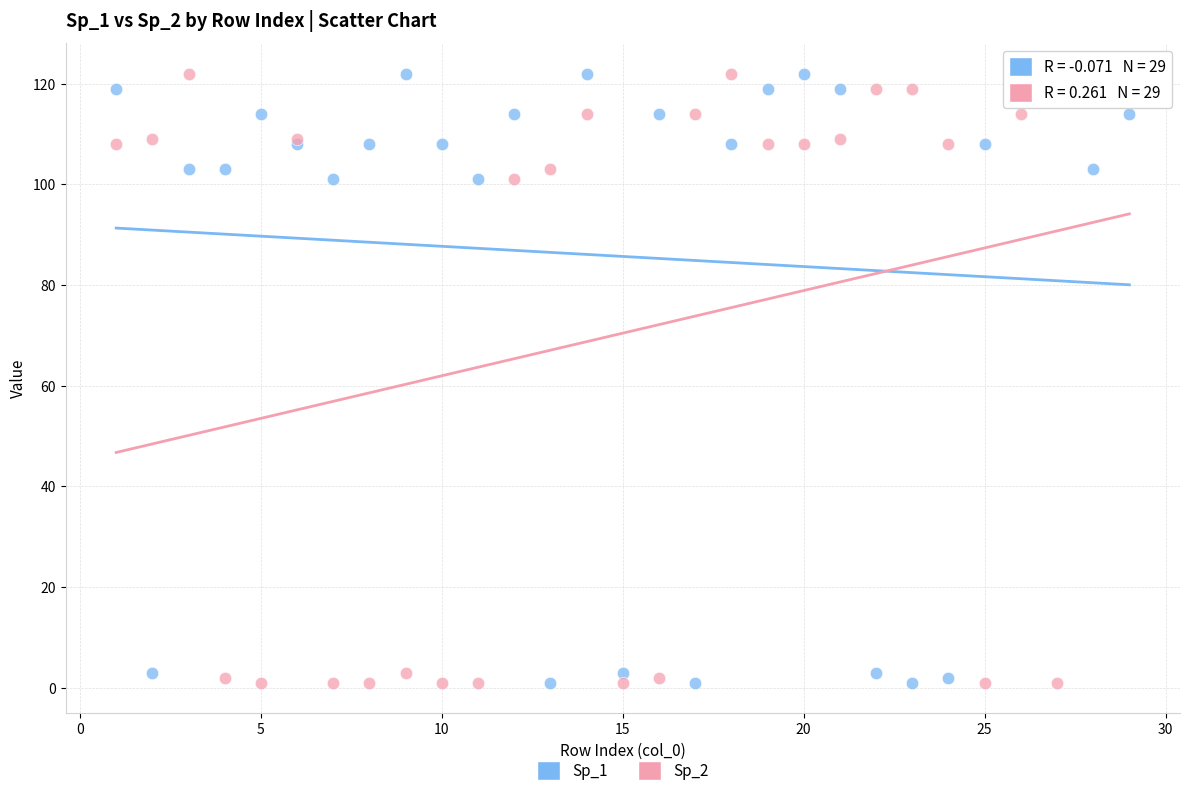

What is the X range (max minus min) for the scatter plot?

28